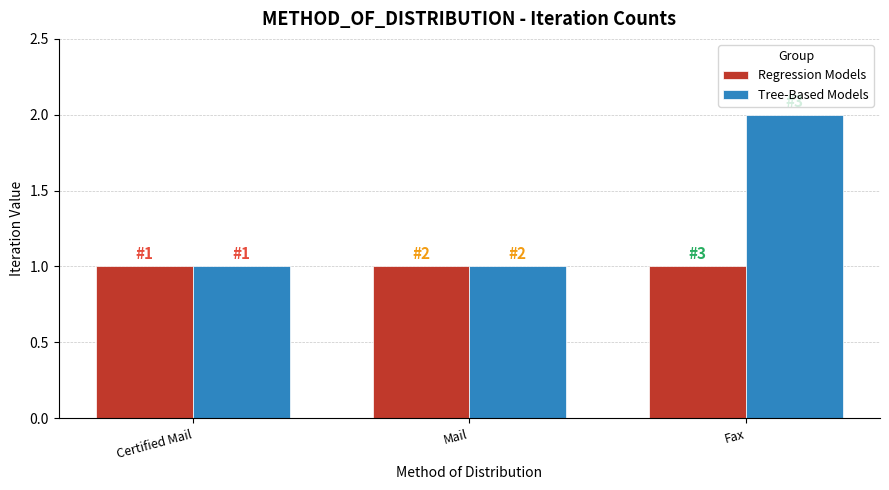

What are all the series names shown in the legend?

Regression Models, Tree-Based Models